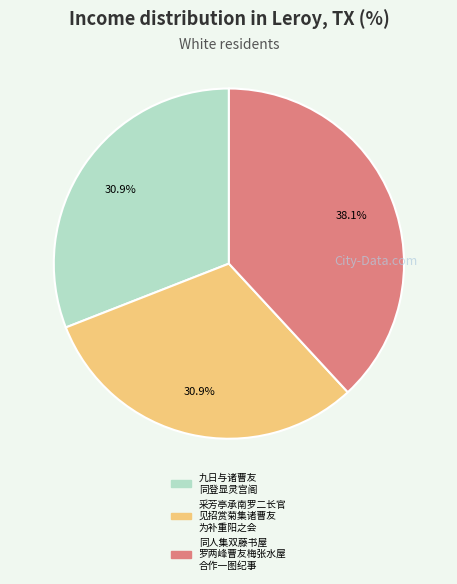

To the nearest percent, what is the difference between the largest and smallest slice percentages?

7%